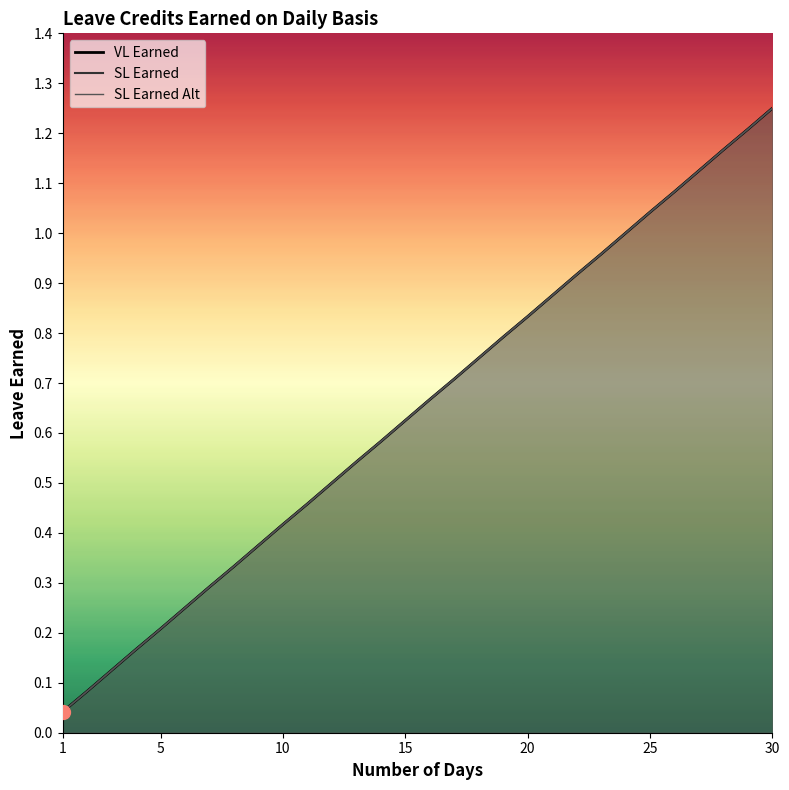

True or false: VL Earned and SL Earned Alt cross at least once.

False